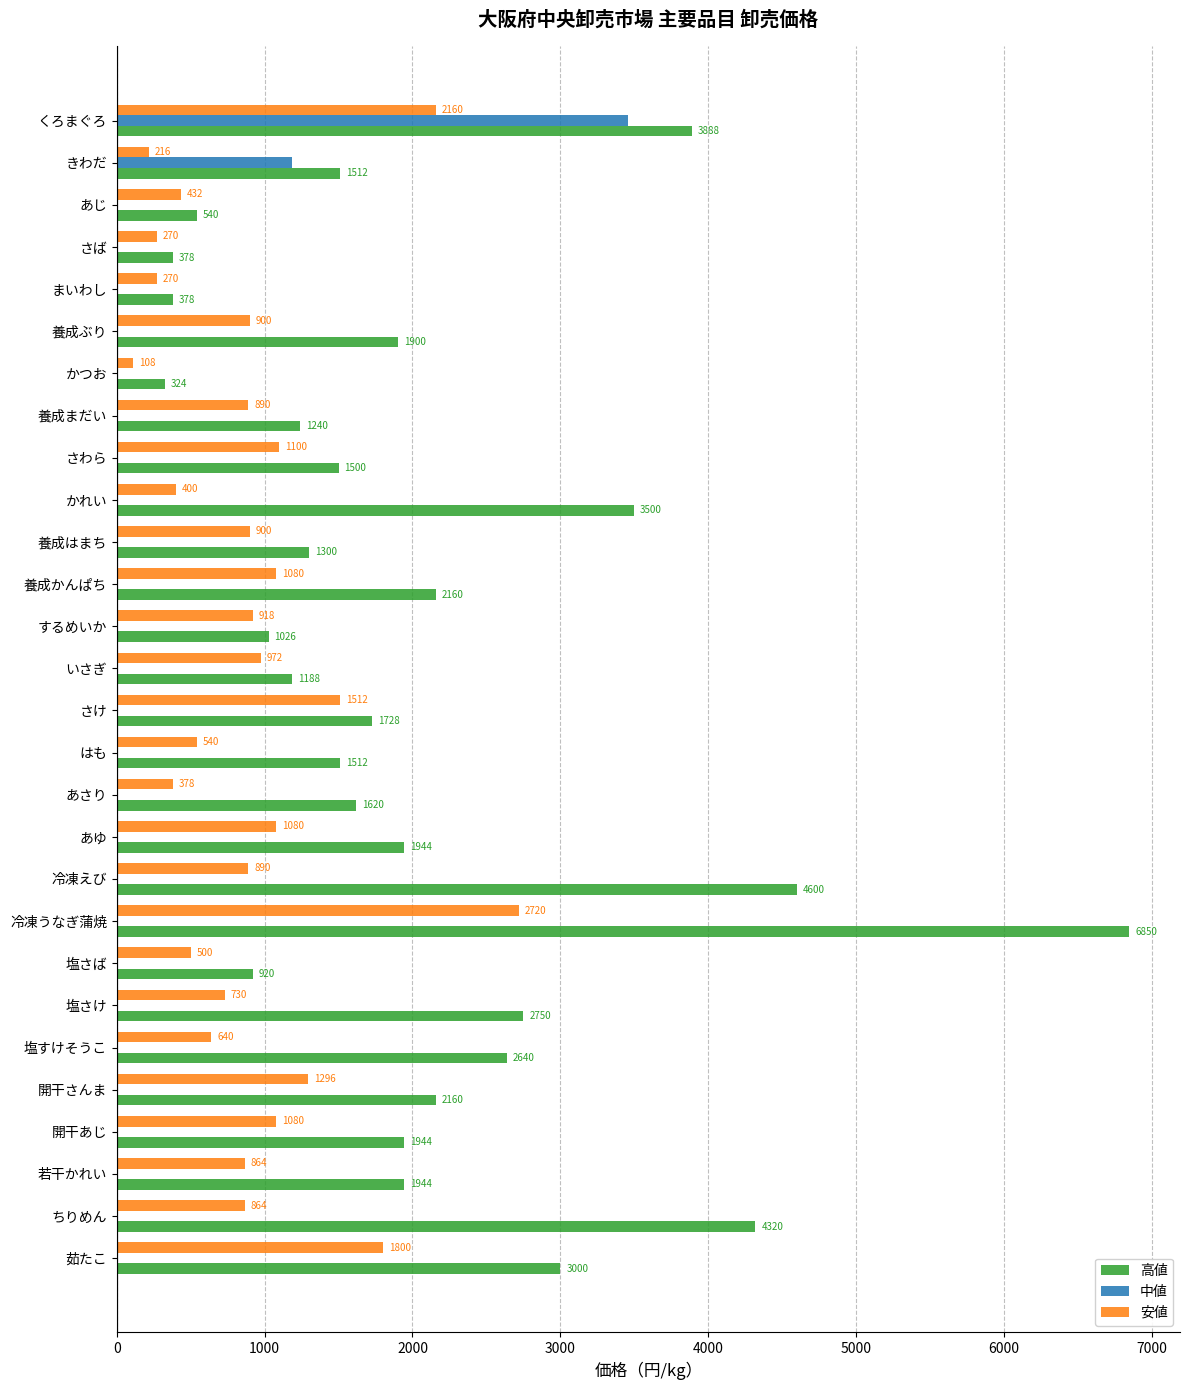

What are all the series names shown in the legend?

高値, 中値, 安値